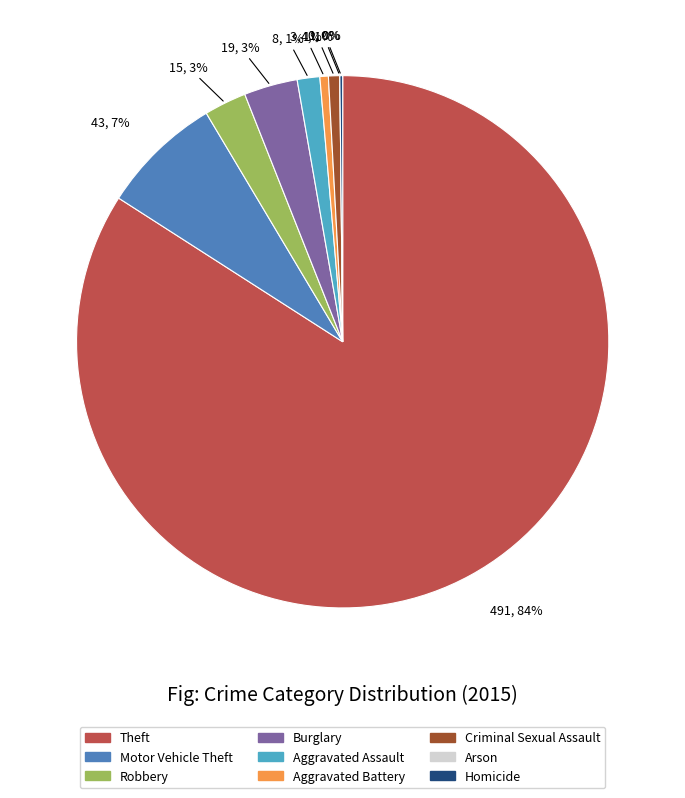

Count the number of slices in the pie.

9